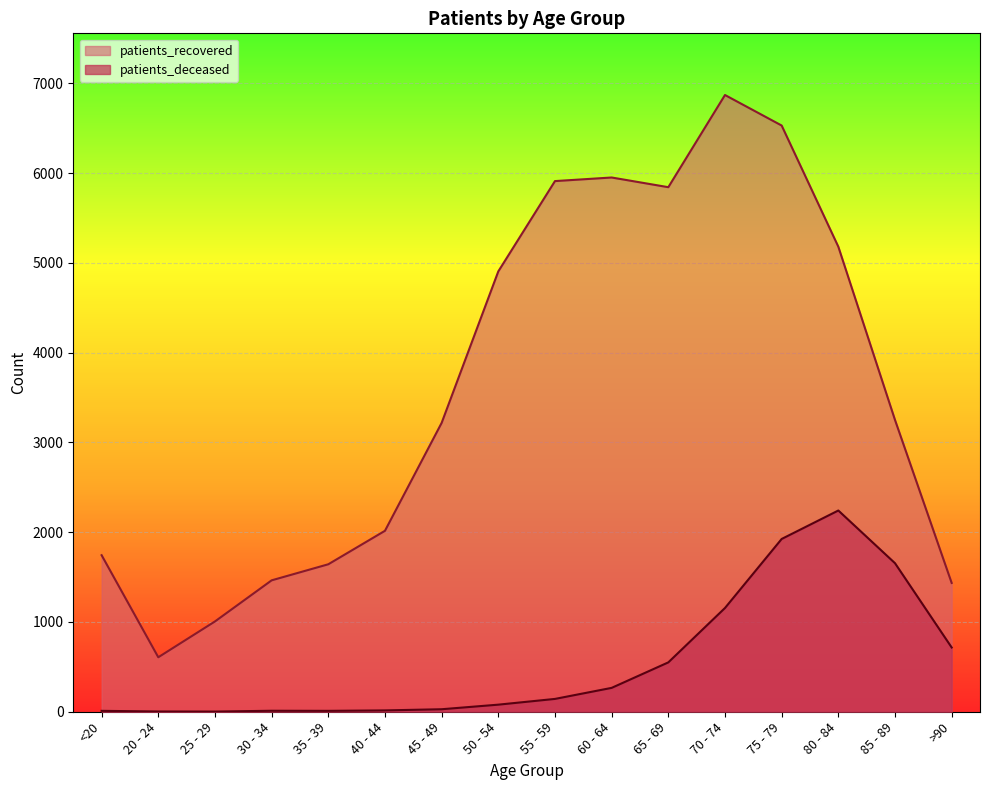

How many interior local peaks does the patients_deceased series have?

2